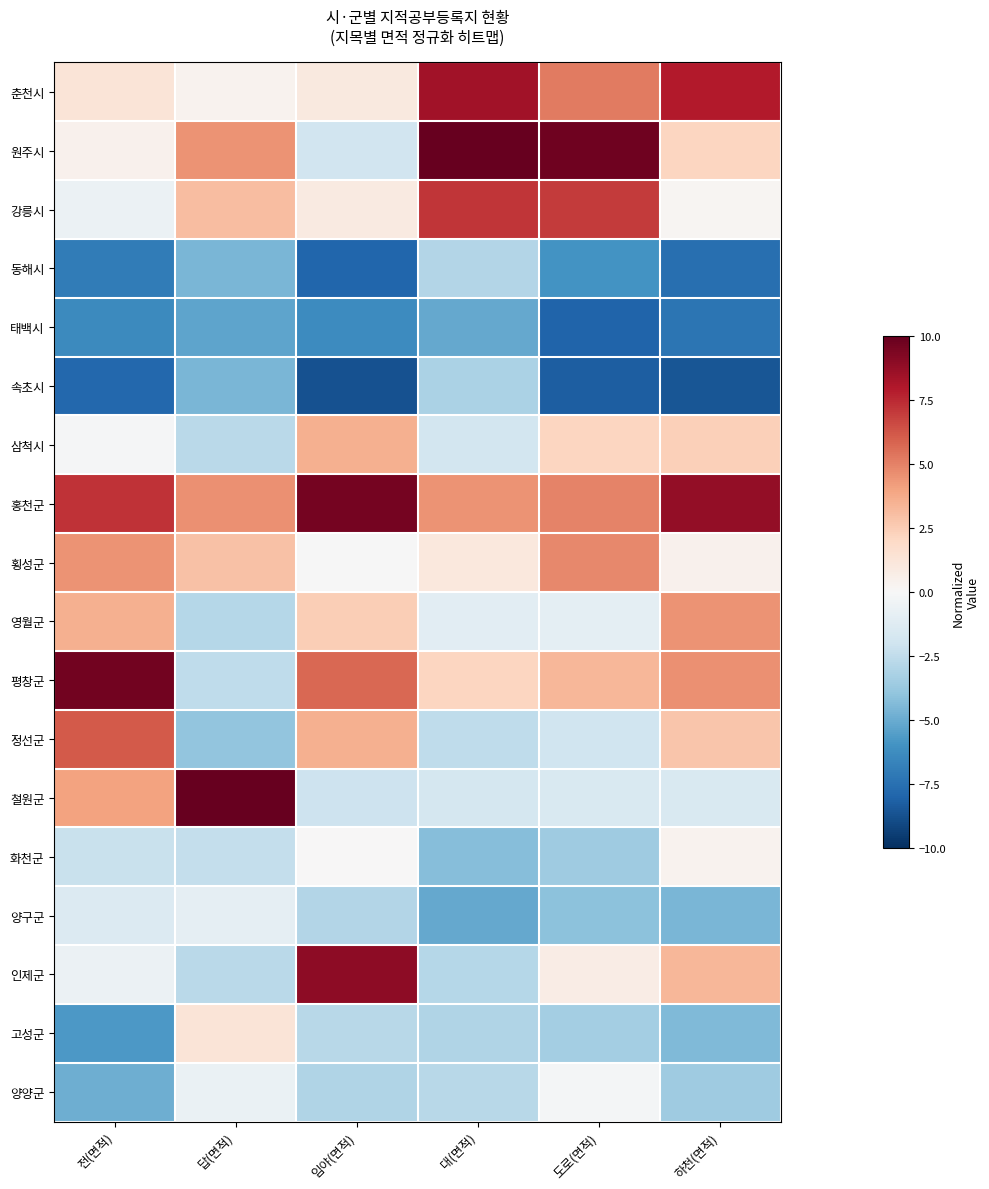

At which category does the chart reach its peak across all series?

답(면적)